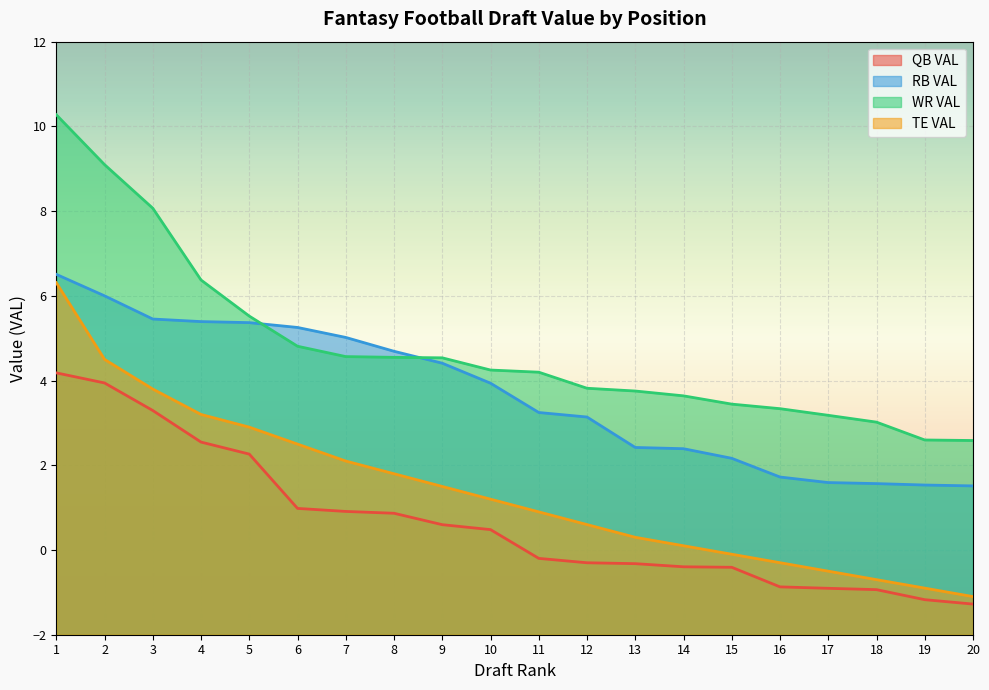

What is the difference between the second highest and second lowest values in the QB VAL series?

5.1